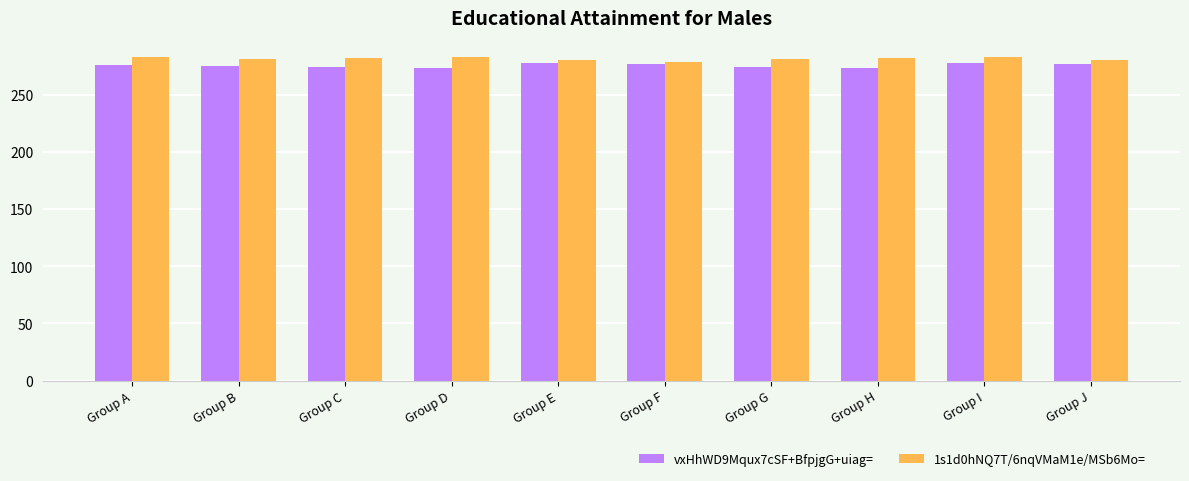

What is the sum of the vxHhWD9Mqux7cSF+BfpjgG+uiag= values at Group G and Group J?

551